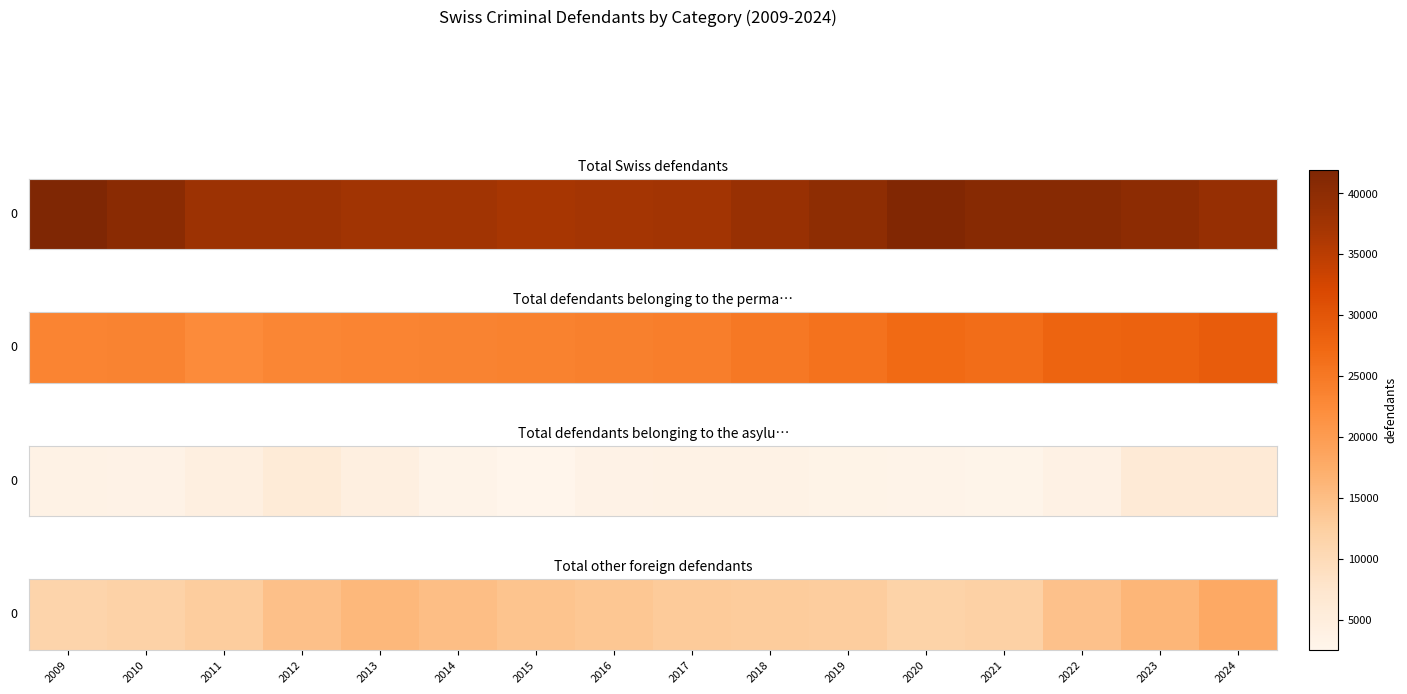

List the labels in order of value, largest first.

2024, 2023, 2013, 2014, 2012, 2022, 2015, 2016, 2017, 2018, 2011, 2019, 2021, 2010, 2020, 2009